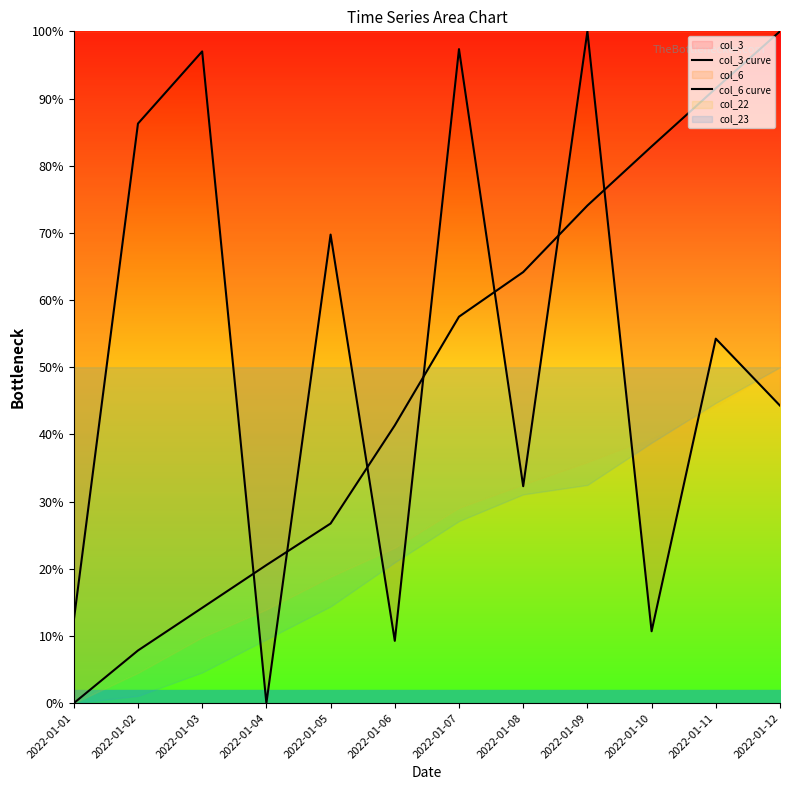

Does the chart have visible grid lines?

No